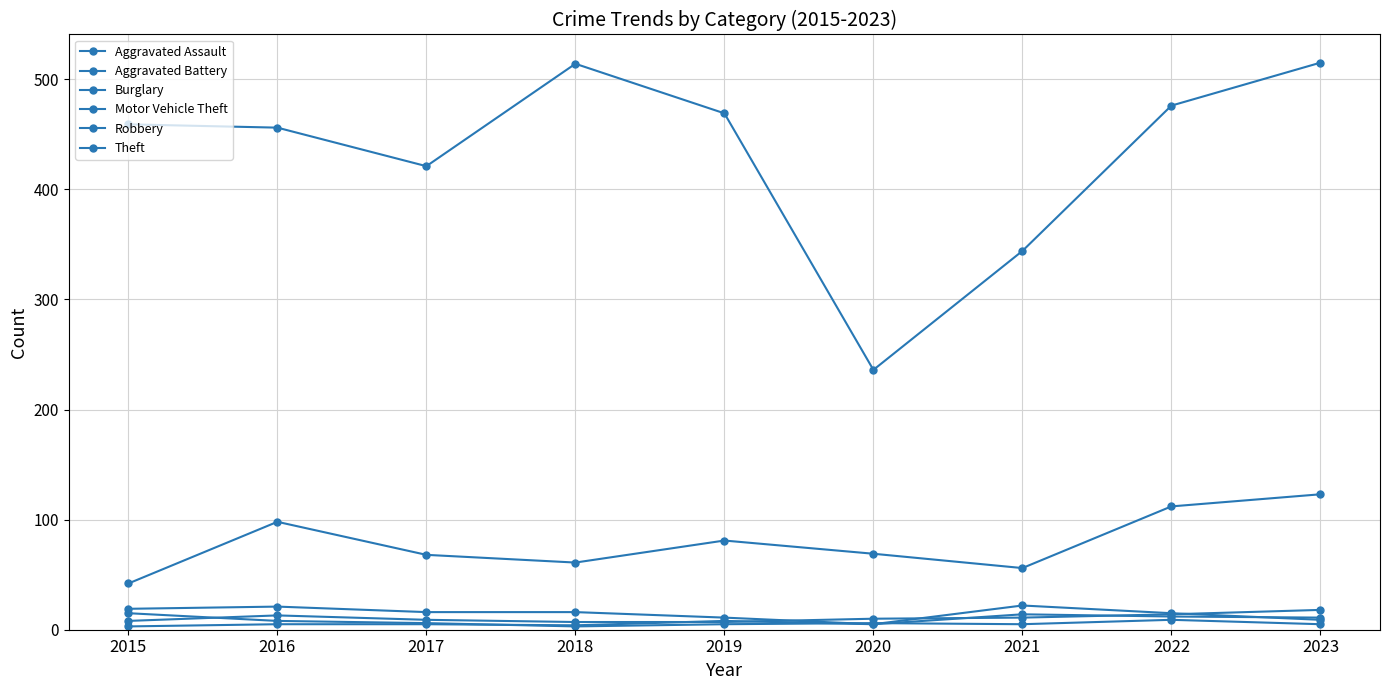

Between which two adjacent categories do Burglary and Aggravated Assault first intersect?

2019 and 2020